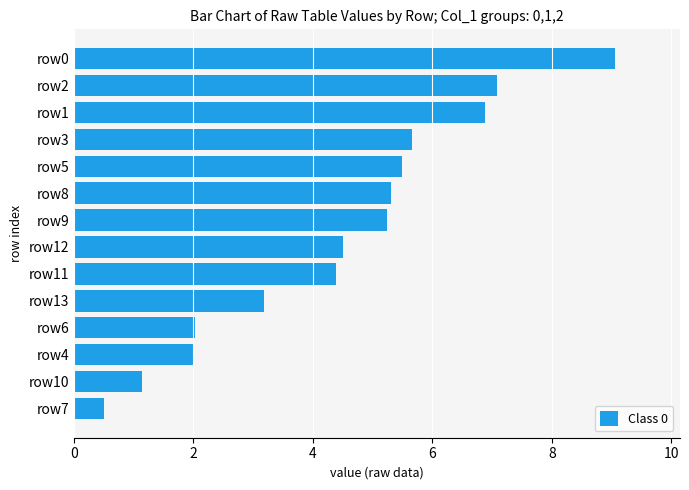

What is the difference between the second highest and minimum values?

6.6